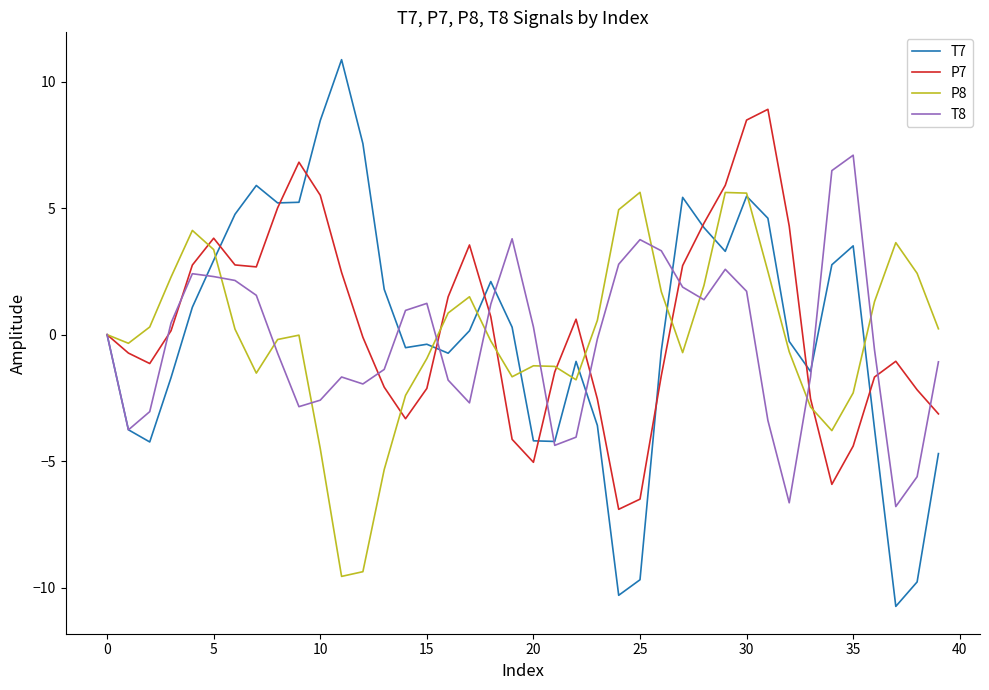

Rank the series by their maximum value, from lowest to highest.

P8, T8, P7, T7